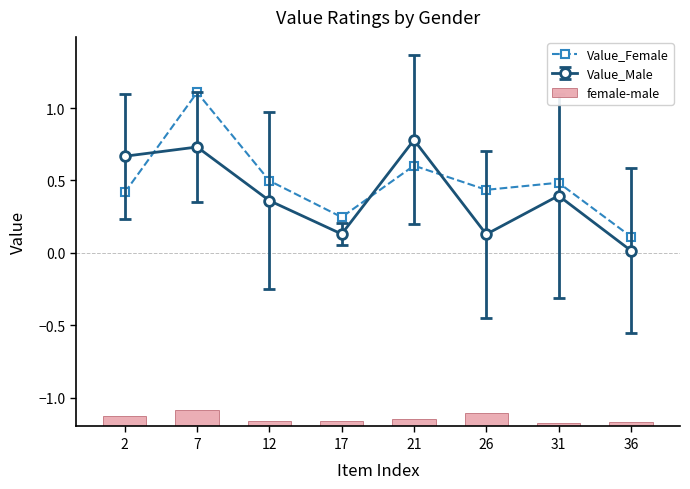

At how many categories does at least one series exceed 0?

8